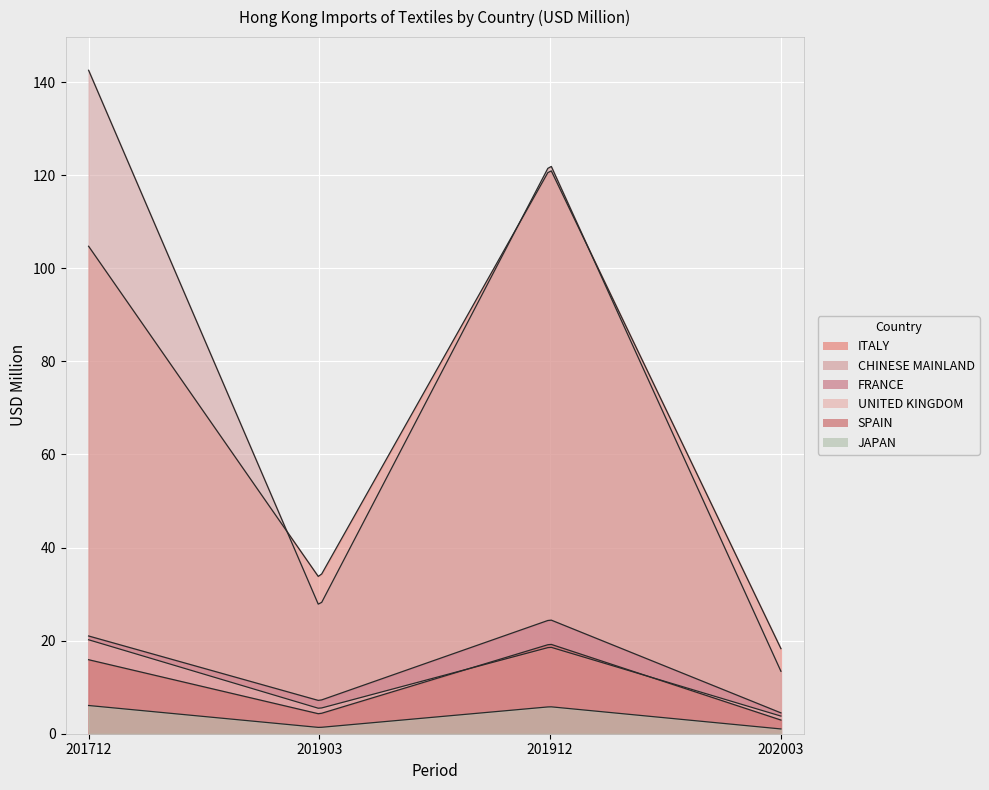

Which has a higher value, 201903 or 201912?

201912